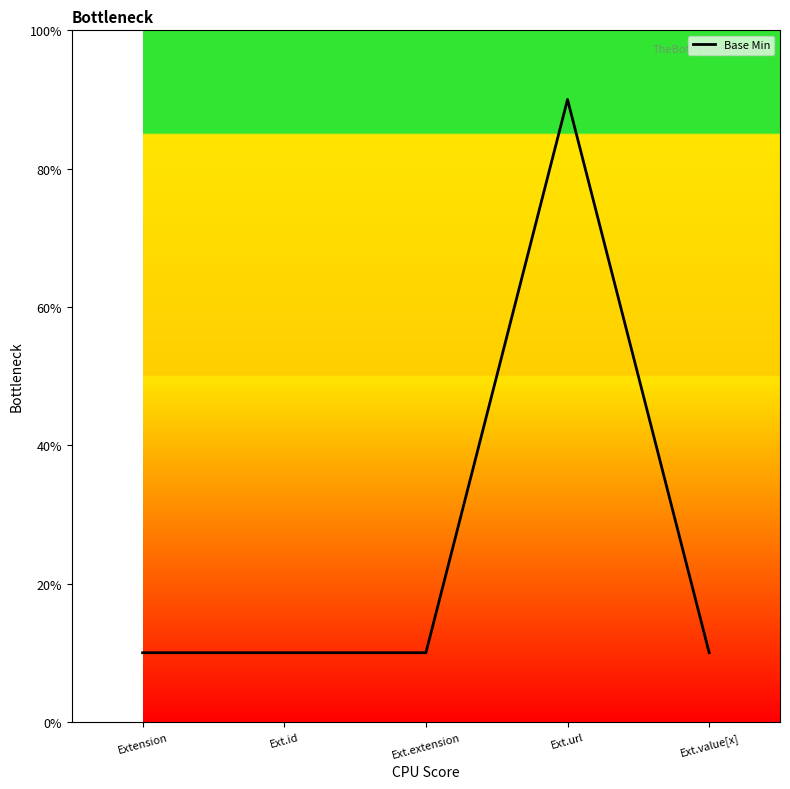

List the labels in order of value, largest first.

Ext.url, Extension, Ext.id, Ext.extension, Ext.value[x]